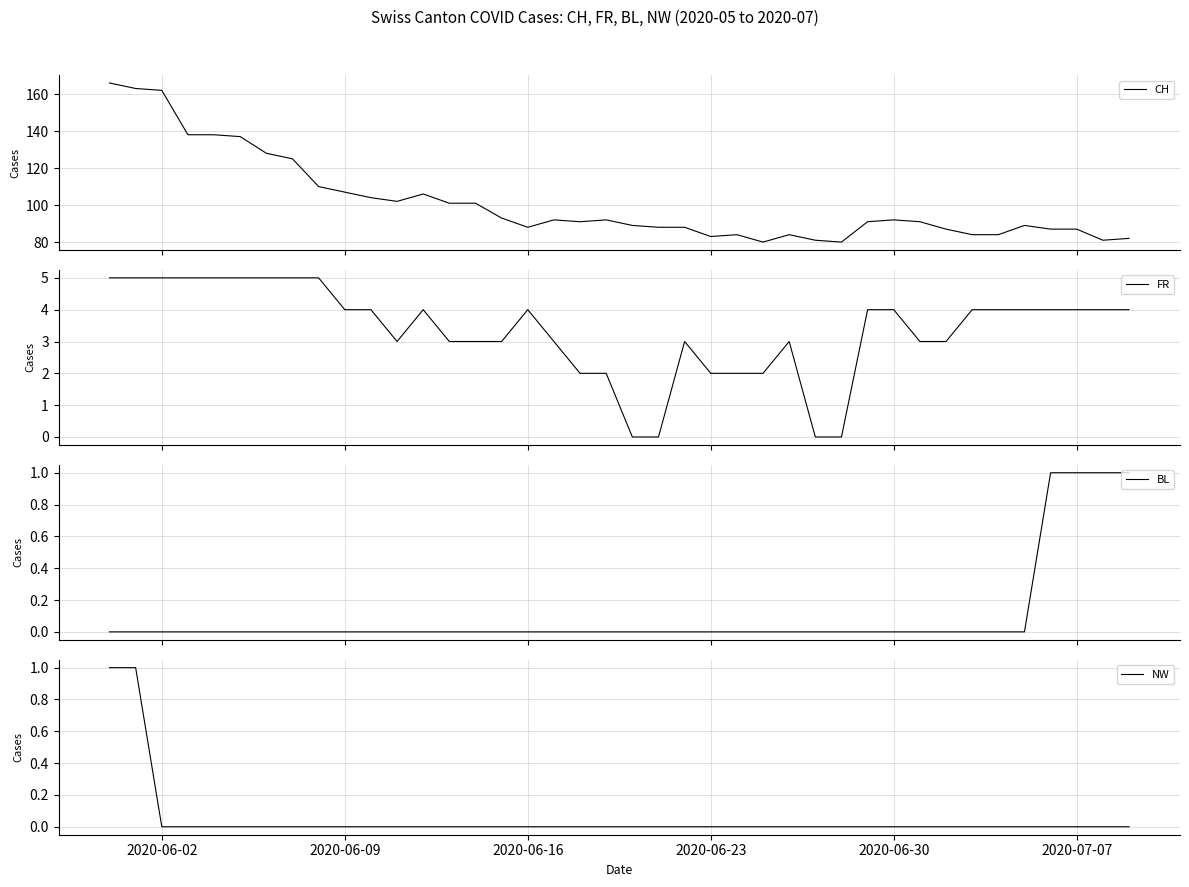

How many lines are shown in the chart?

4